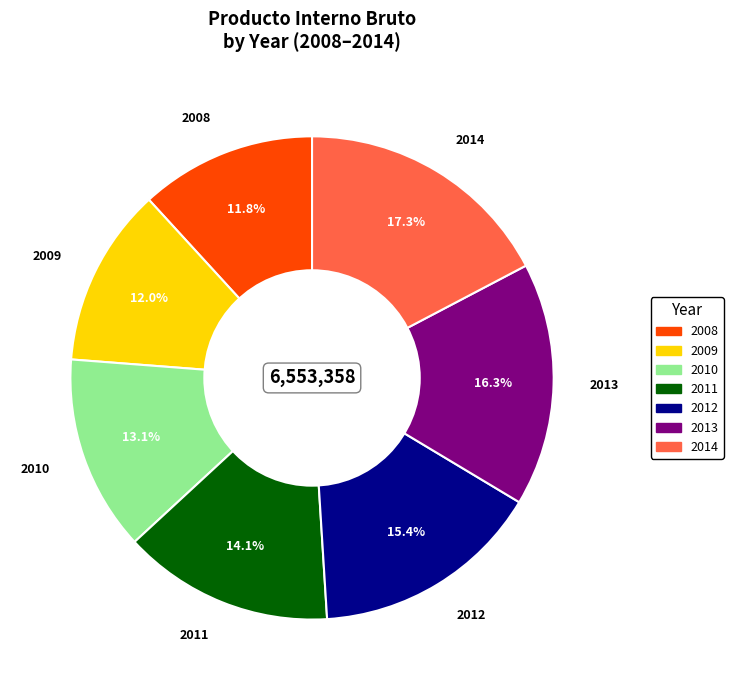

Does any single category account for the majority?

No